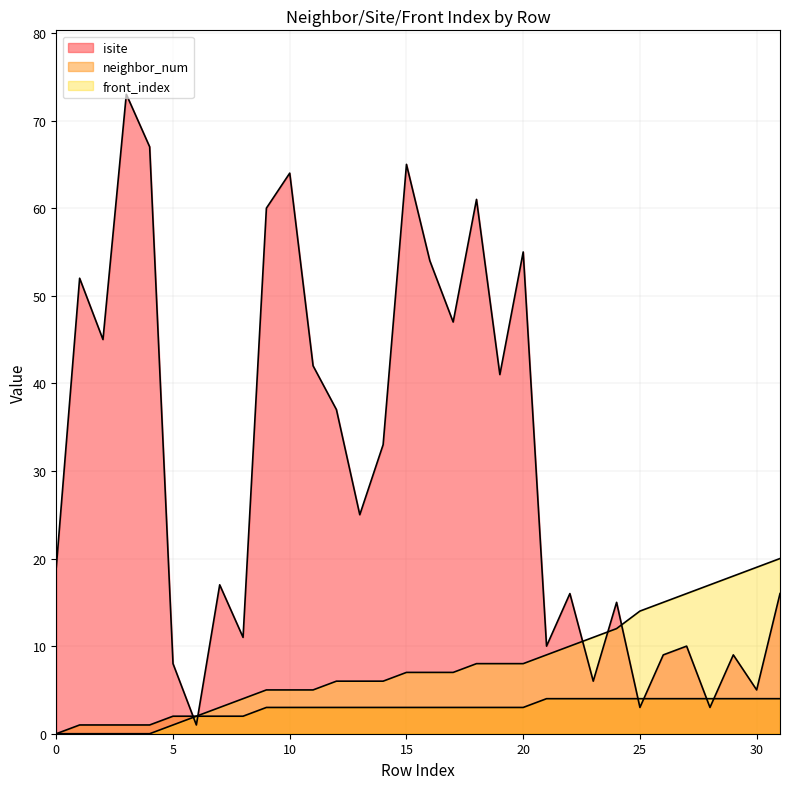

Which series ends up on top after the final intersection of front_index and isite?

front_index